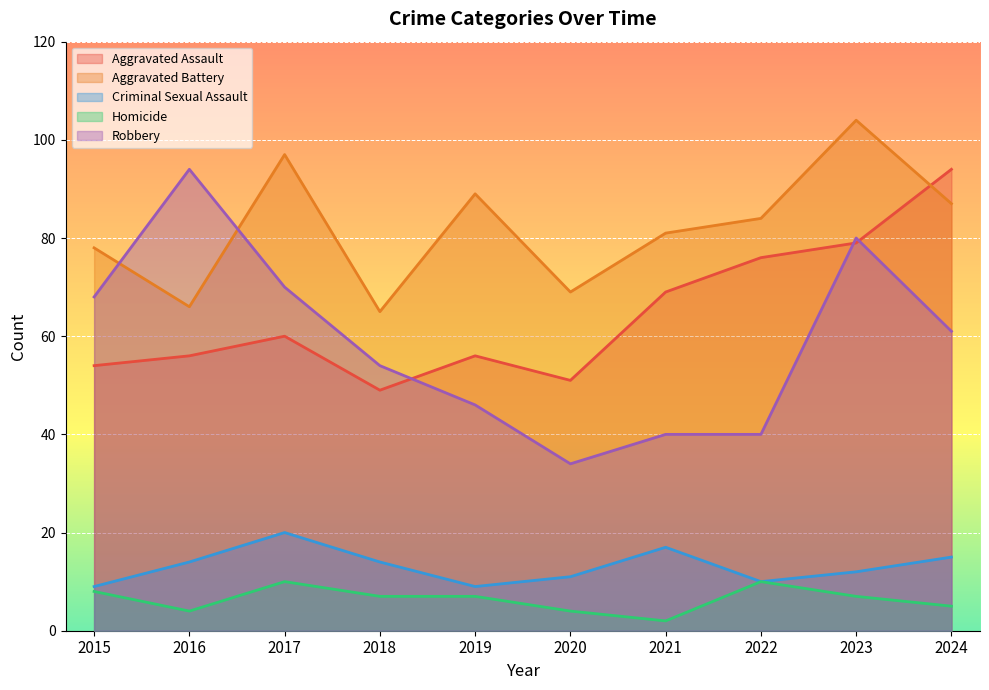

Reading left to right, list all the values displayed in this chart.

Aggravated Assault: 54	56	60	49	56	51	69	76	79	94
Aggravated Battery: 78	66	97	65	89	69	81	84	104	87
Criminal Sexual Assault: 9	14	20	14	9	11	17	10	12	15
Homicide: 8	4	10	7	7	4	2	10	7	5
Robbery: 68	94	70	54	46	34	40	40	80	61